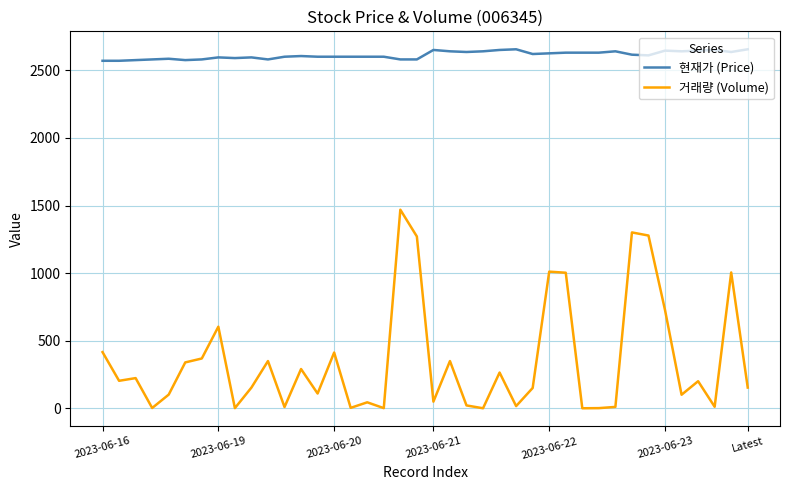

List the series in order of their overall mean, highest first.

현재가 (Price), 거래량 (Volume)